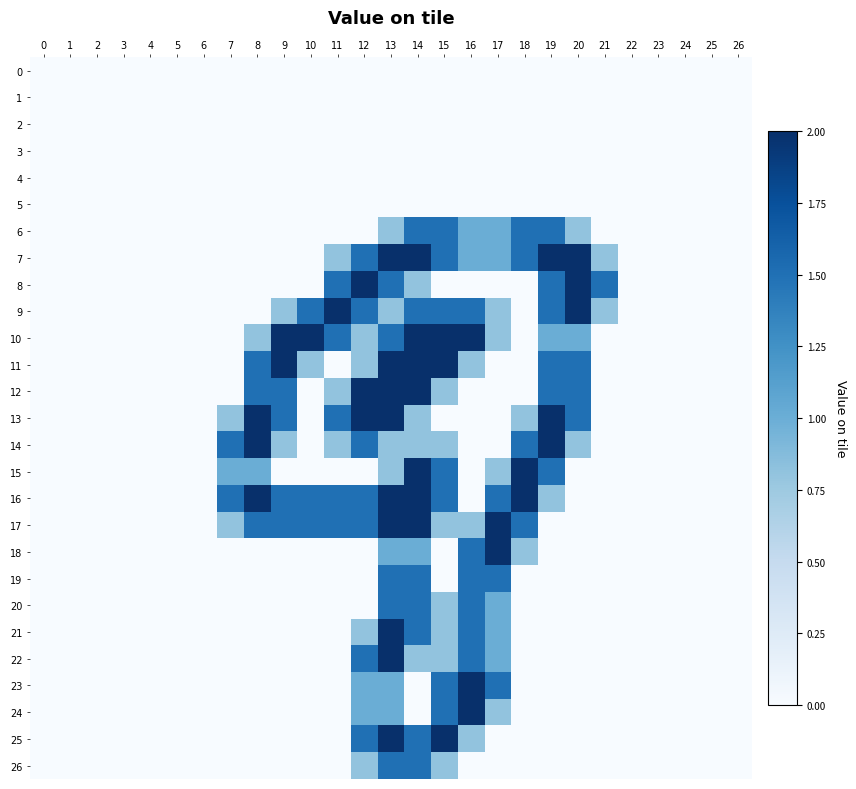

At how many categories does at least one series exceed 0?

15